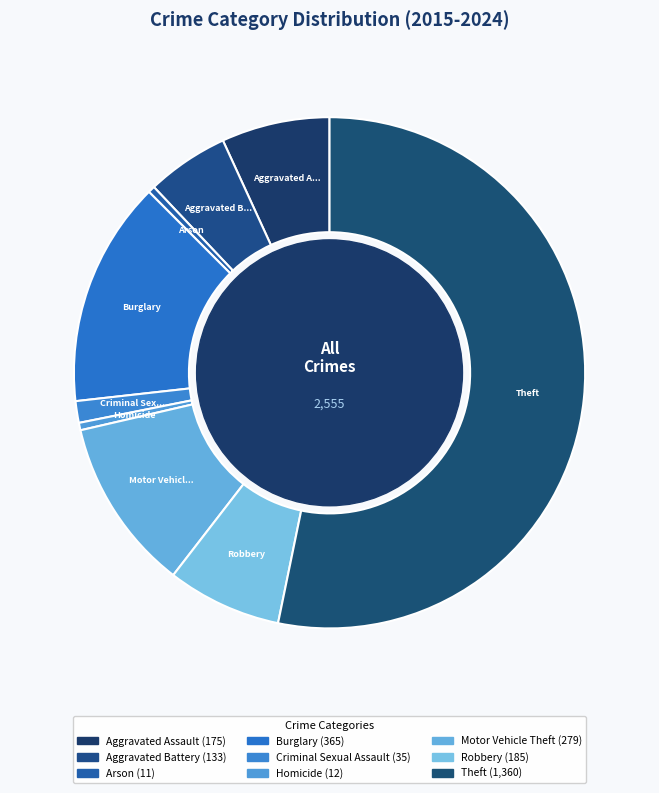

How many slices are in this pie chart?

9